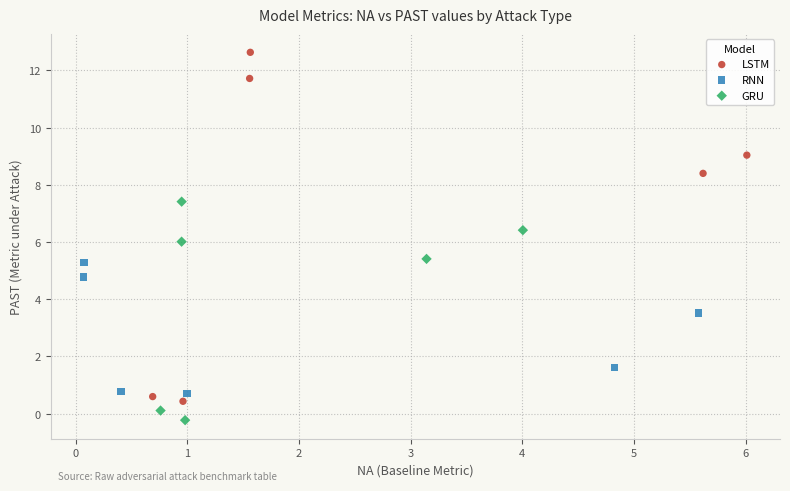

Which series reaches the minimum Y coordinate?

GRU